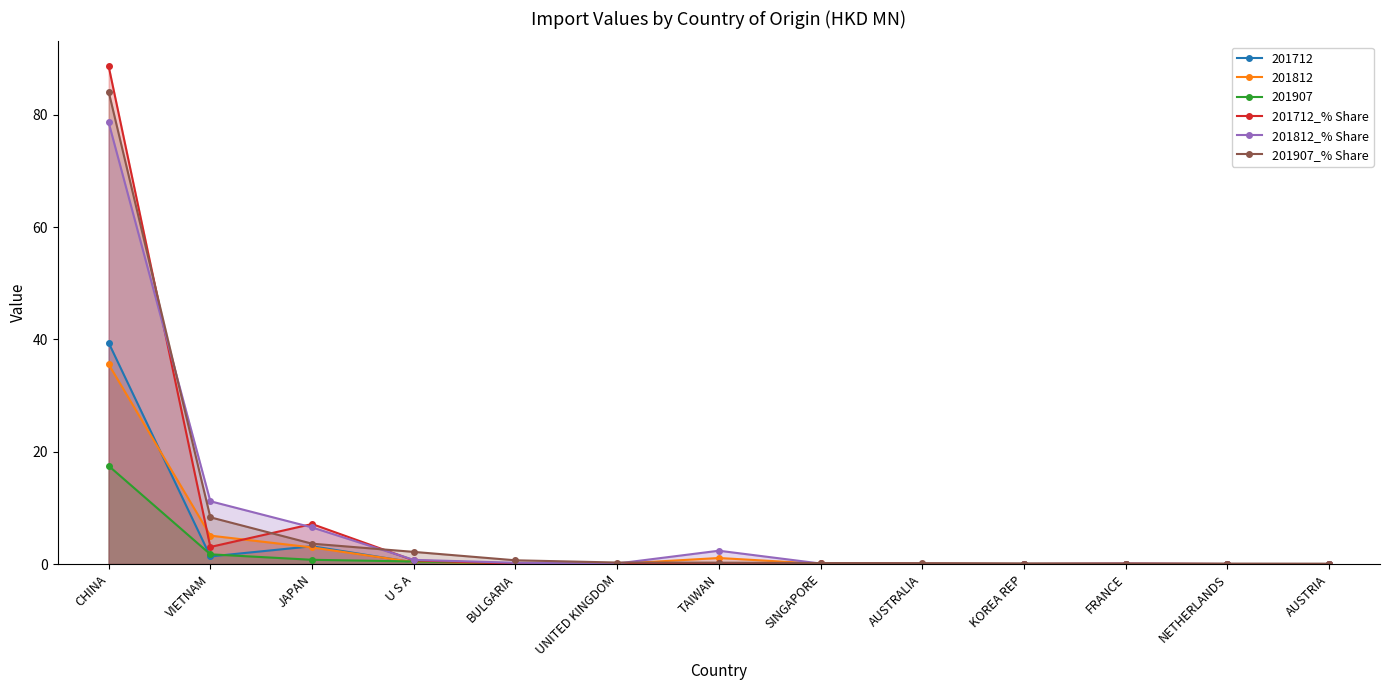

What are all the series names shown in the legend?

201712, 201812, 201907, 201712_% Share, 201812_% Share, 201907_% Share